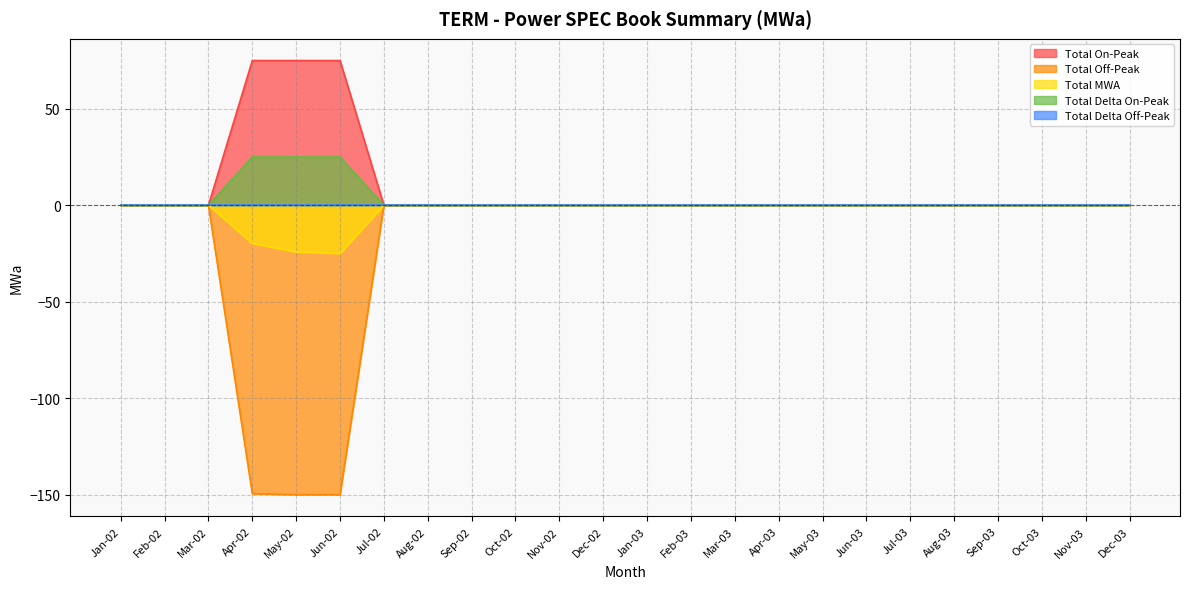

Between Jun-02 and Jul-03, which series saw the biggest shift?

Total Off-Peak